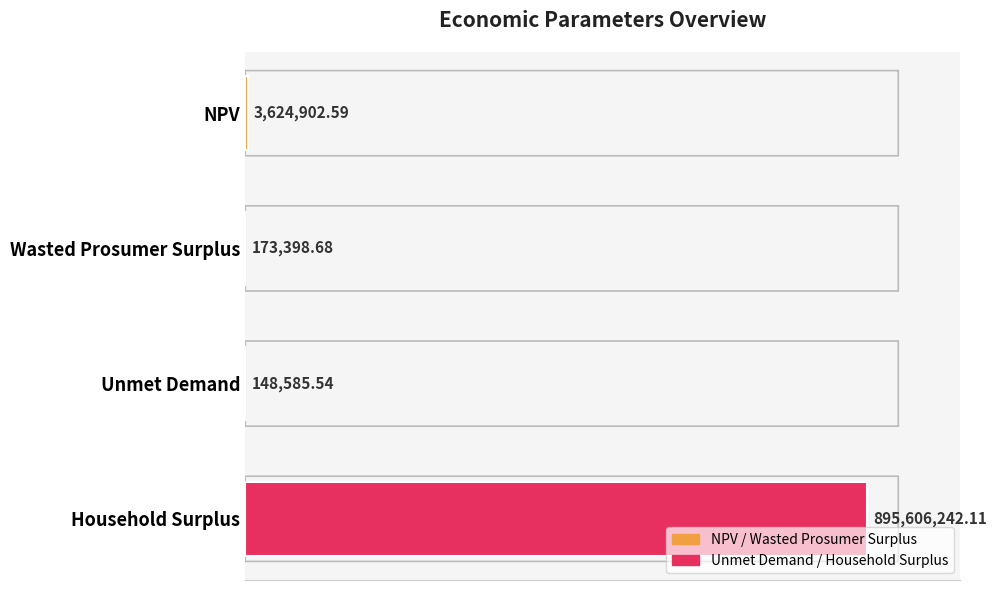

Are the bars grouped side by side (vs. stacked)?

No